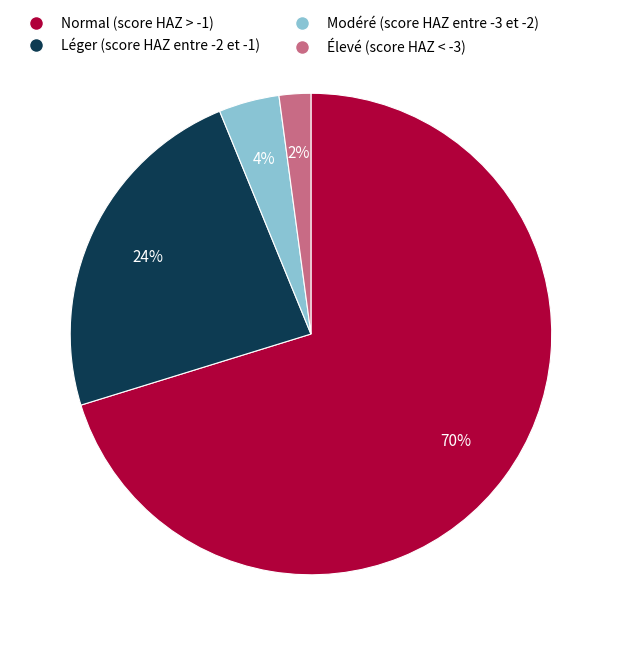

What percentage is the Léger (score HAZ entre -2 et -1) slice, to the nearest percent?

24%